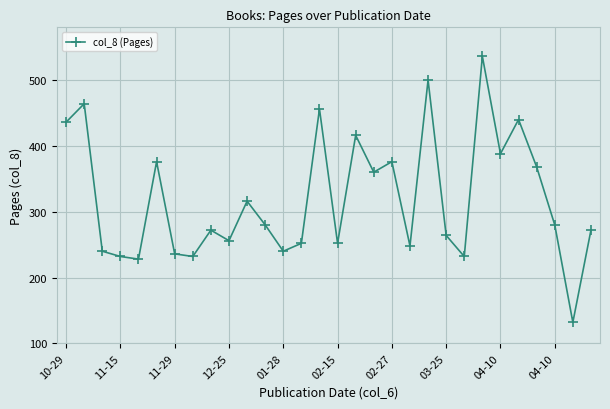

True or false: the data has more than 1 interior local peaks.

True